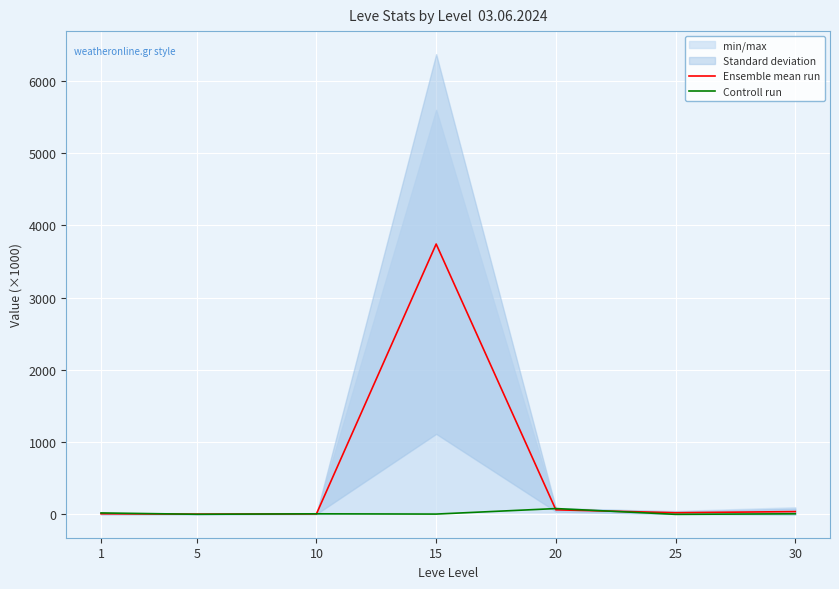

Is it true that Ensemble mean run equals 62.7 at 20?

True